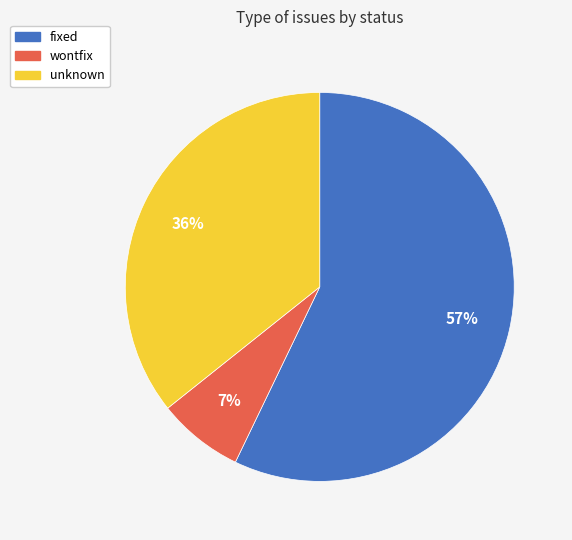

Which has a higher value, wontfix or unknown?

unknown